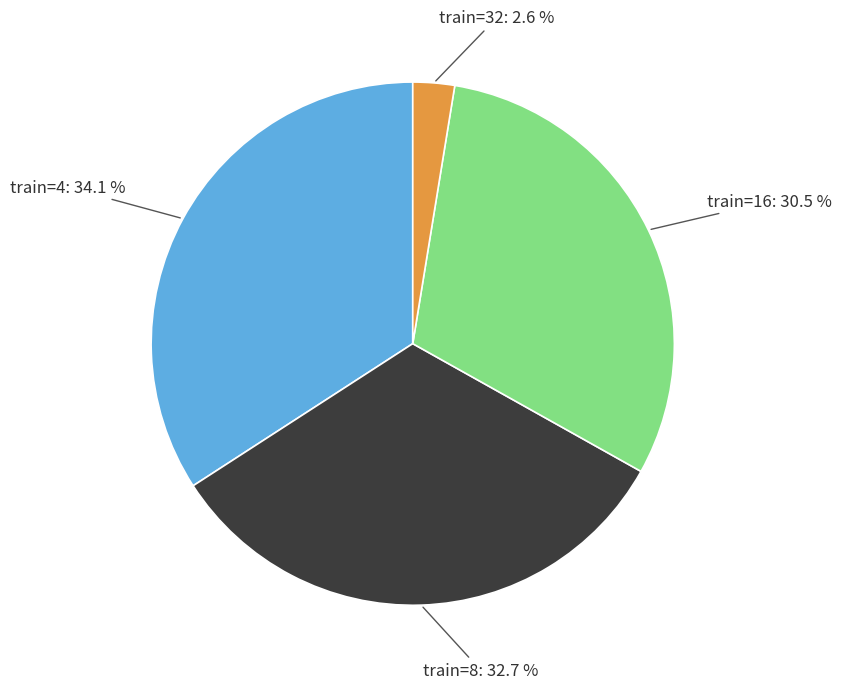

Do train=4: 34.1 % and train=16: 30.5 % together represent more than half of the pie?

Yes